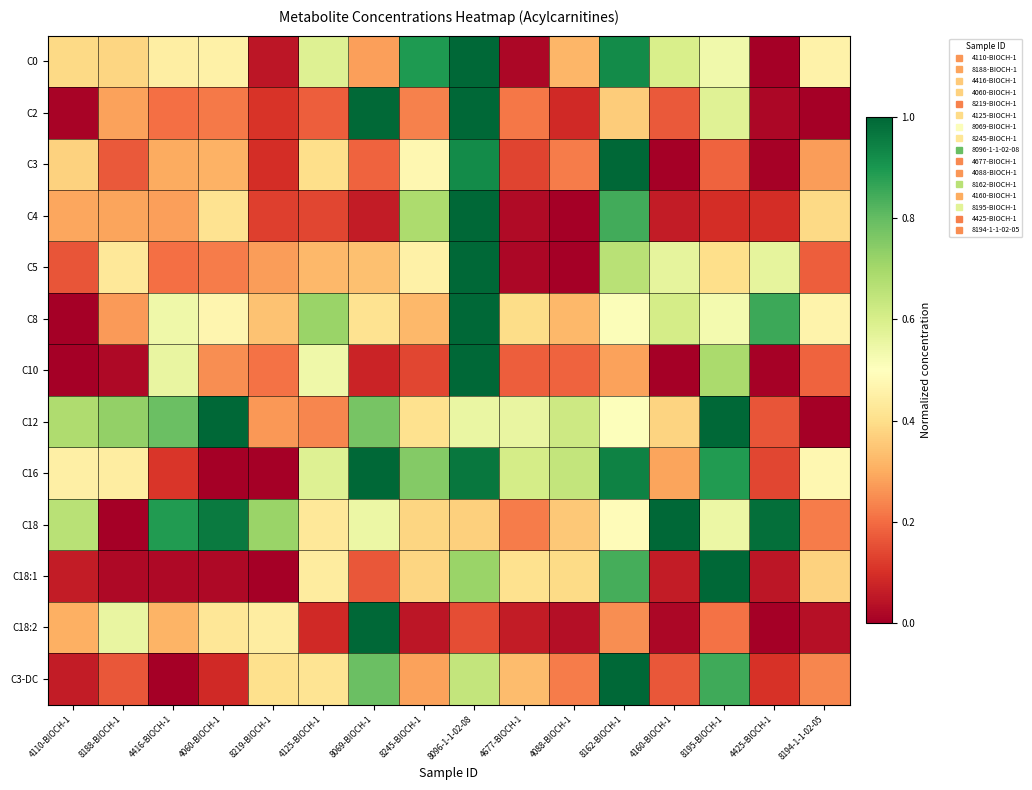

Count the number of data series in this chart.

13